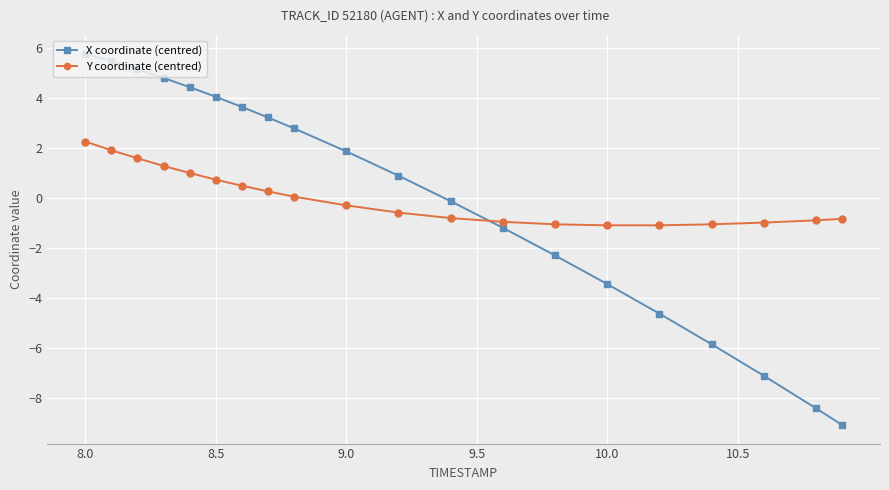

What is the minimum value shown in the chart?

-9.1